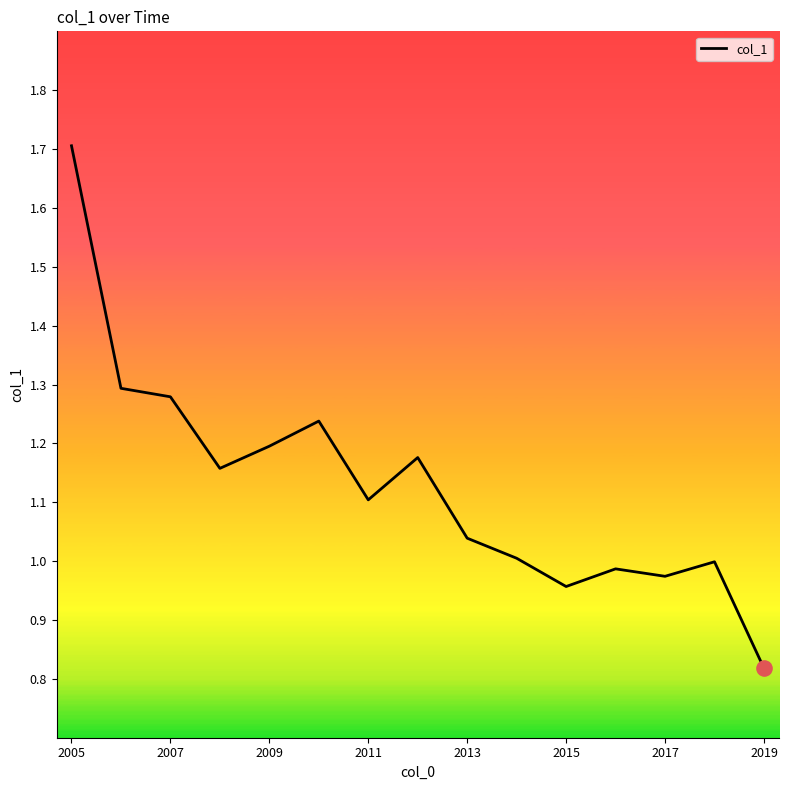

What is the maximum value shown in the chart?

1.7